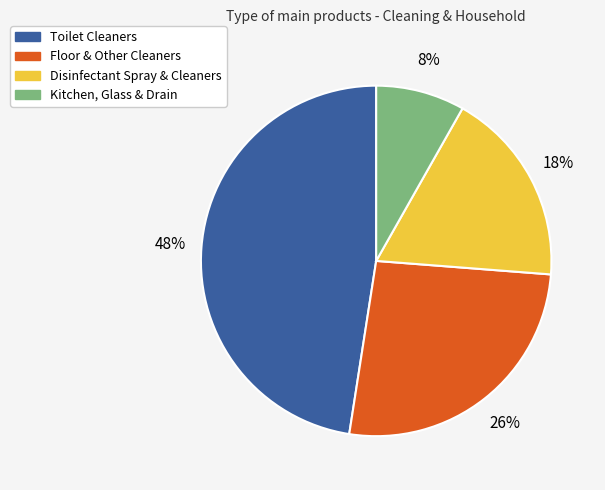

To the nearest percent, what percentage of the pie is Toilet Cleaners?

48%